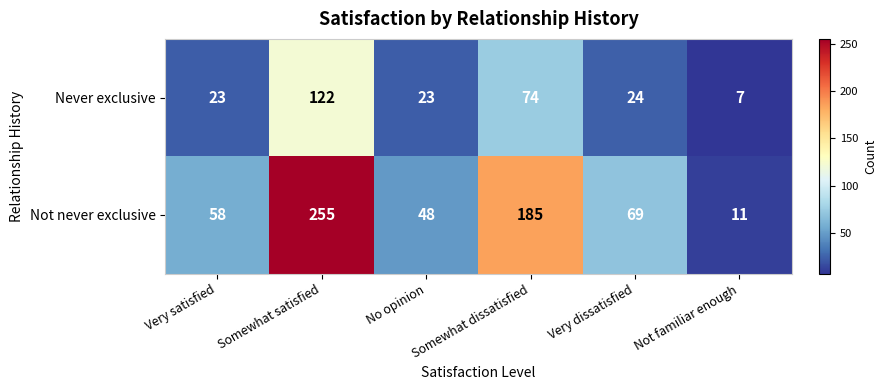

The Not never exclusive series shows 311 at Somewhat dissatisfied. True or false?

False